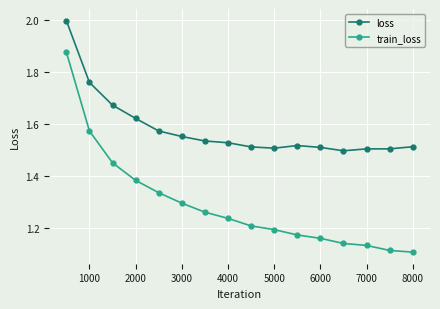

True or false: train_loss and loss cross at least once.

False